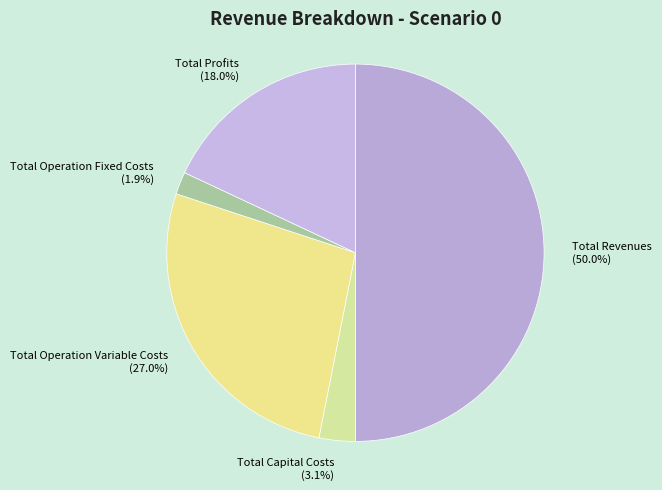

To the nearest percent, what portion does Total Revenues represent?

50%